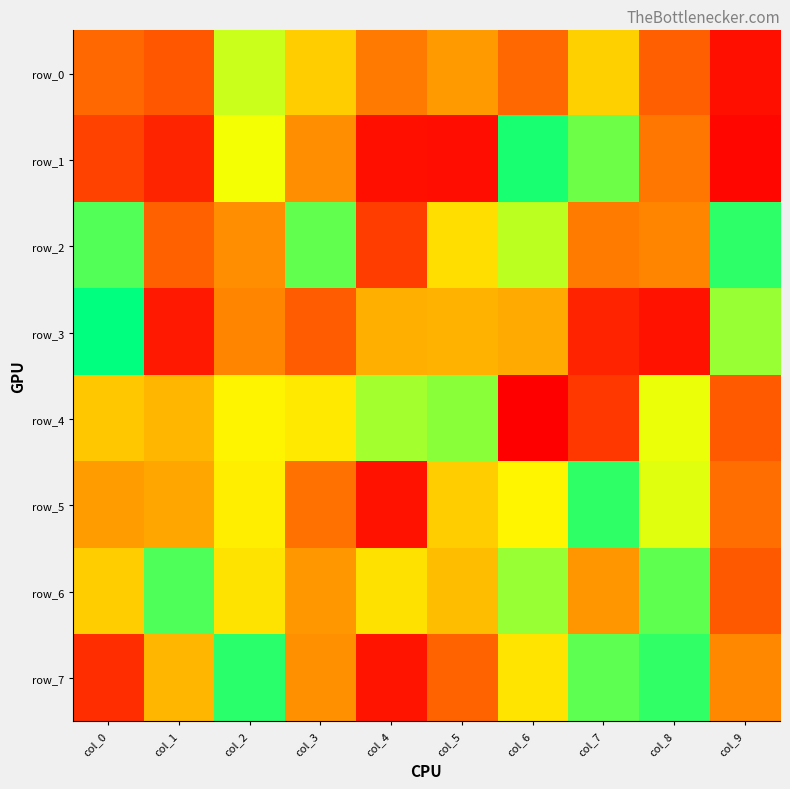

The row_0 series shows 54761 at col_9. True or false?

True